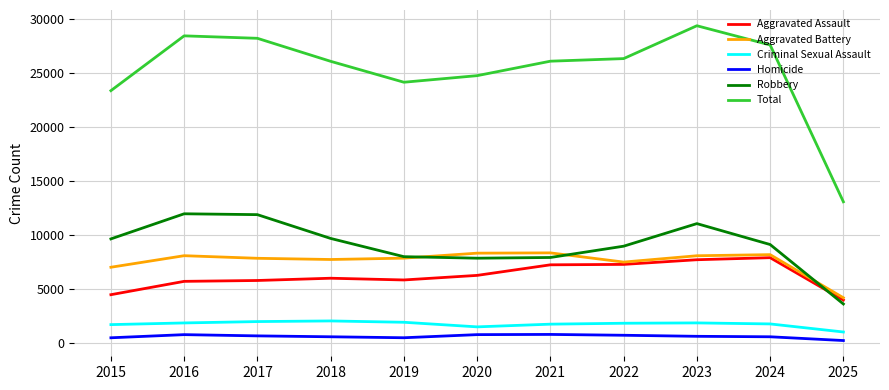

How many lines are shown in the chart?

6